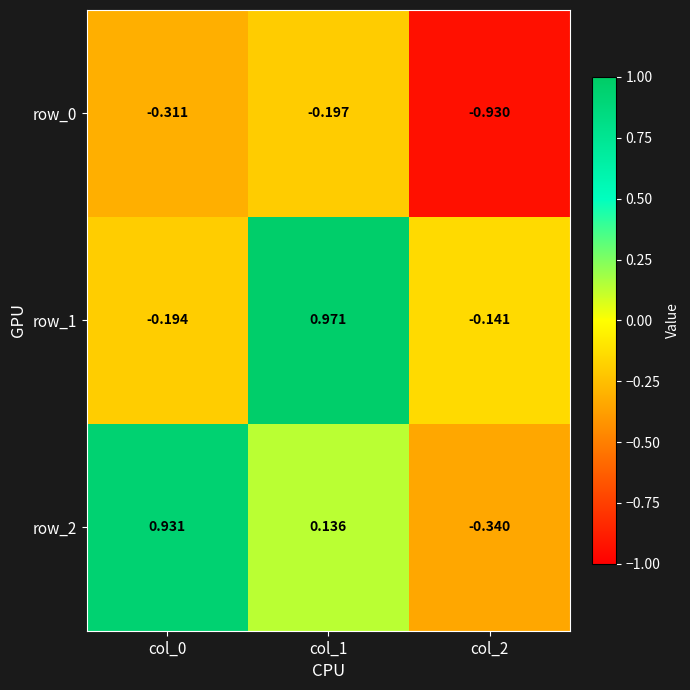

Is the value of row_1 at col_1 greater than the value of row_0 at col_0?

Yes